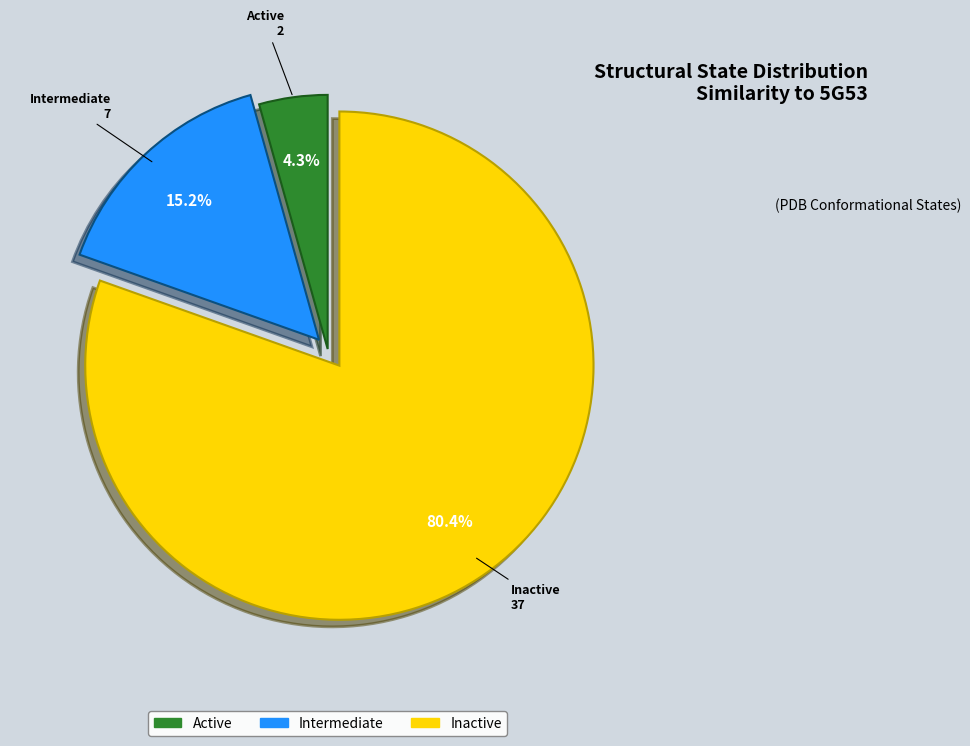

Which category has the biggest portion of the pie?

Inactive